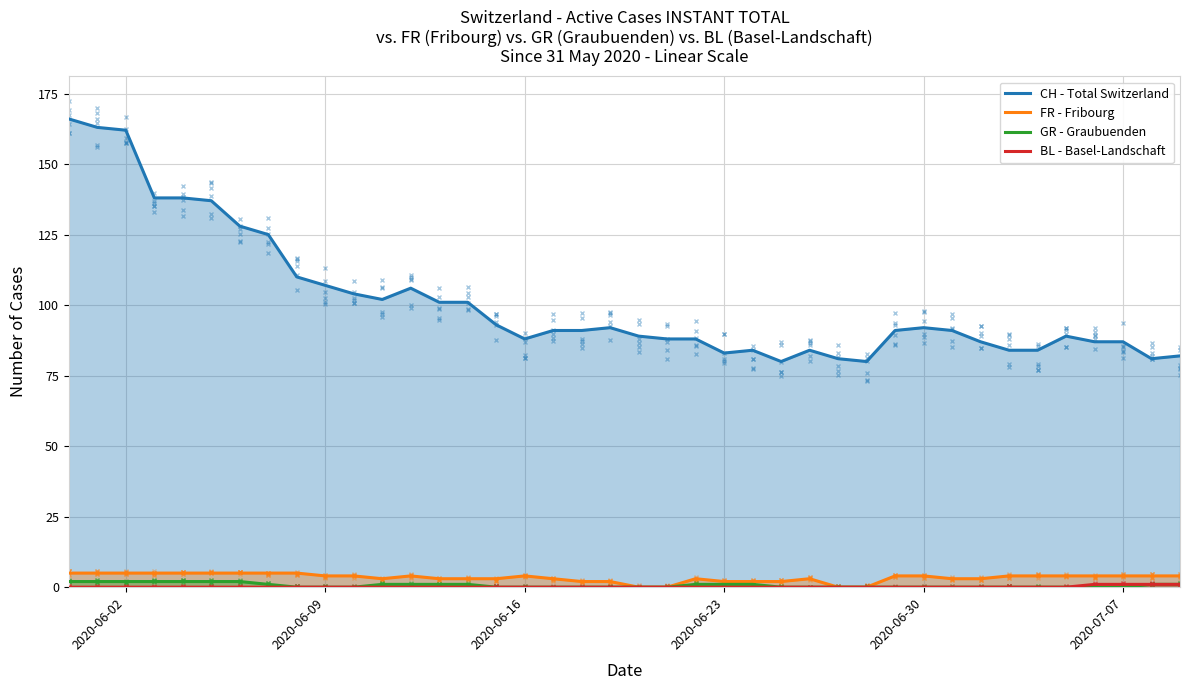

True or false: GR - Graubuenden and CH - Total Switzerland cross at least once.

False